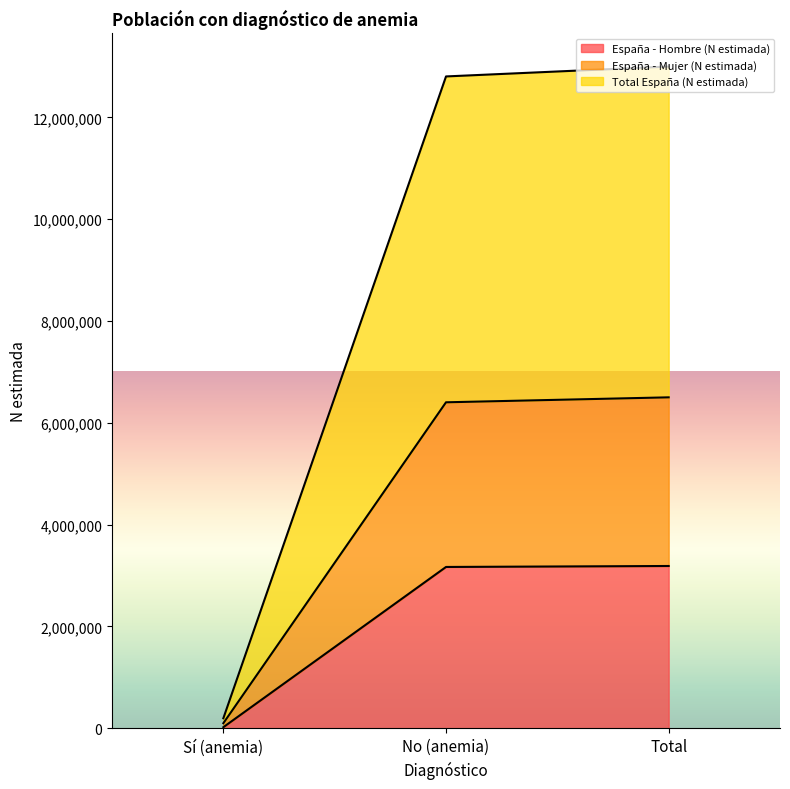

Reading right to left, what are all the values shown in this chart?

España - Hombre (N estimada): Total=3185715	No (anemia)=3166619	Sí (anemia)=19096
España - Mujer (N estimada): Total=6498769	No (anemia)=6401412	Sí (anemia)=97357
Total España (N estimada): Total=12997538	No (anemia)=12802824	Sí (anemia)=194714